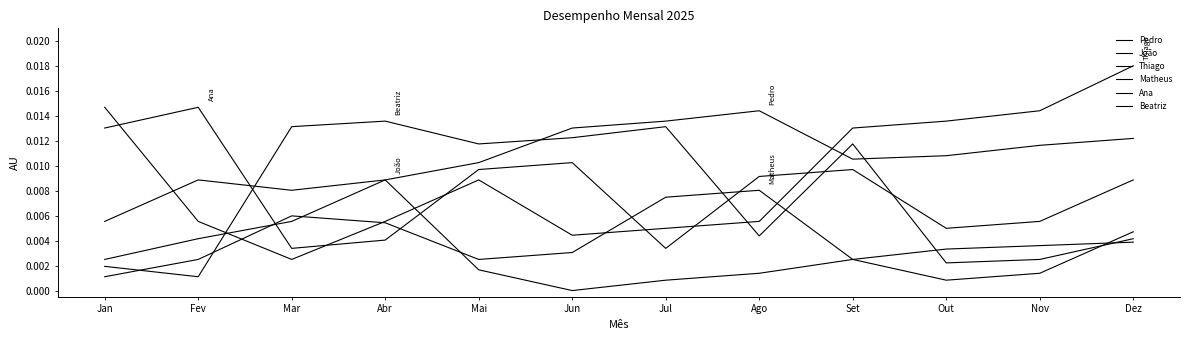

How many lines are shown in the chart?

6